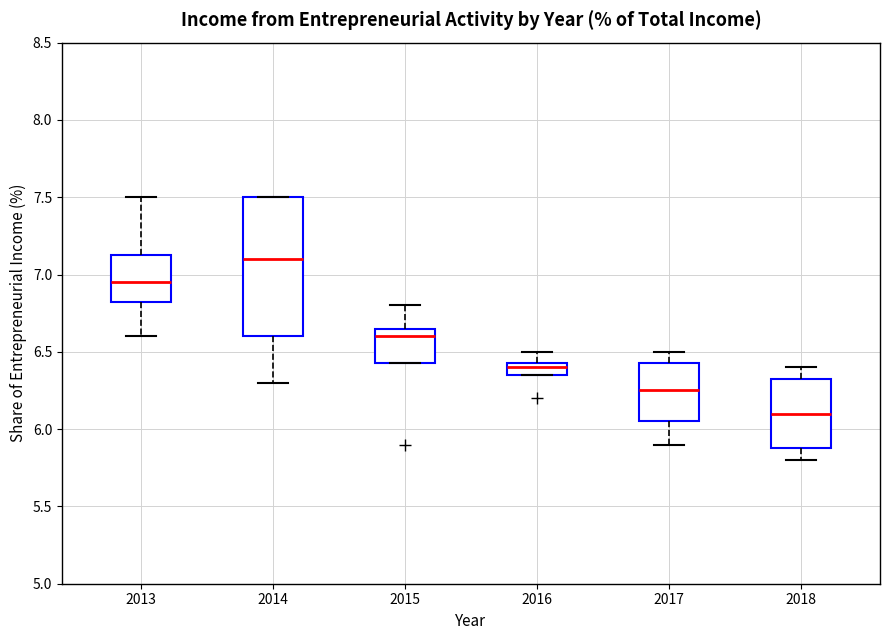

Reading left to right, read every box against the y-axis: the position of its median line, the range the box covers, and the ends of its whiskers. The values are not printed on the chart, so give them approximately, as read against the axis.

2013: median 6.95, box 6.85 to 7.15, whiskers 6.60 to 7.50
2014: median 7.10, box 6.60 to 7.50, whiskers 6.30 to 7.50
2015: median 6.60, box 6.45 to 6.65, whiskers 6.45 to 6.80
2016: median 6.40, box 6.35 to 6.45, whiskers 6.35 to 6.50
2017: median 6.25, box 6.05 to 6.45, whiskers 5.90 to 6.50
2018: median 6.10, box 5.90 to 6.35, whiskers 5.80 to 6.40